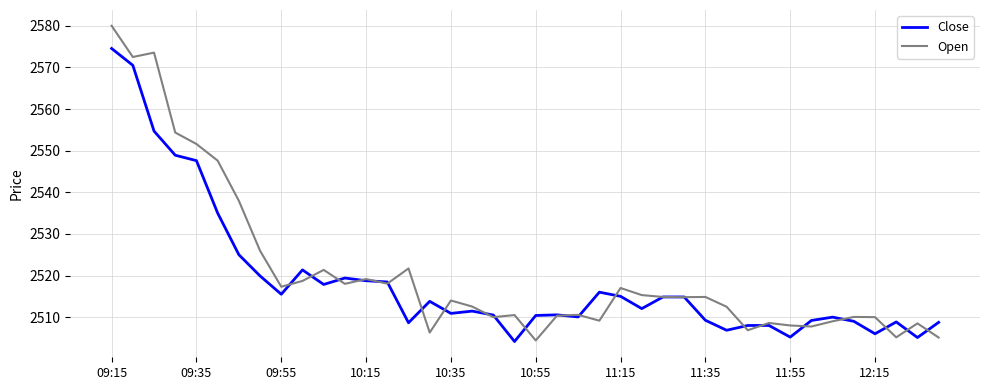

Rank the series by their average value, from highest to lowest.

Open, Close